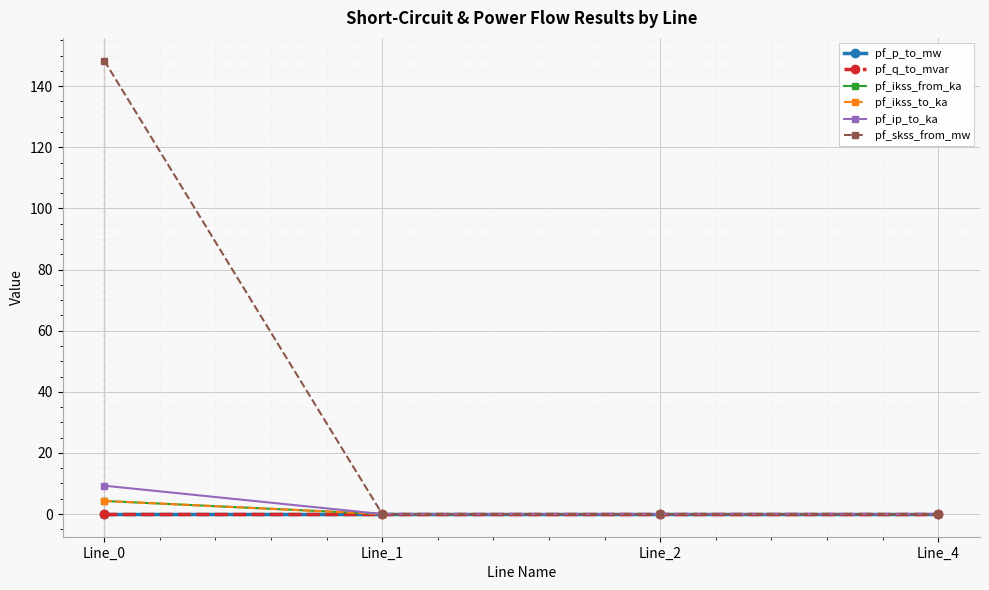

Is it true that pf_skss_from_mw equals 55.0 at Line_2?

False